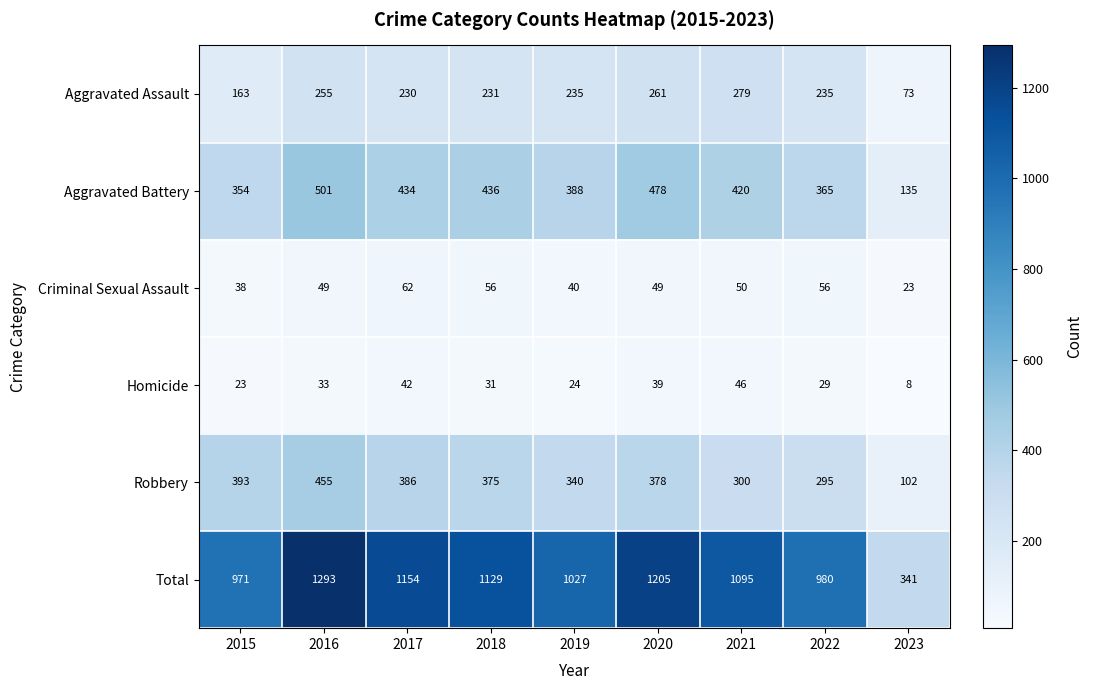

Count the number of categories in the chart.

9